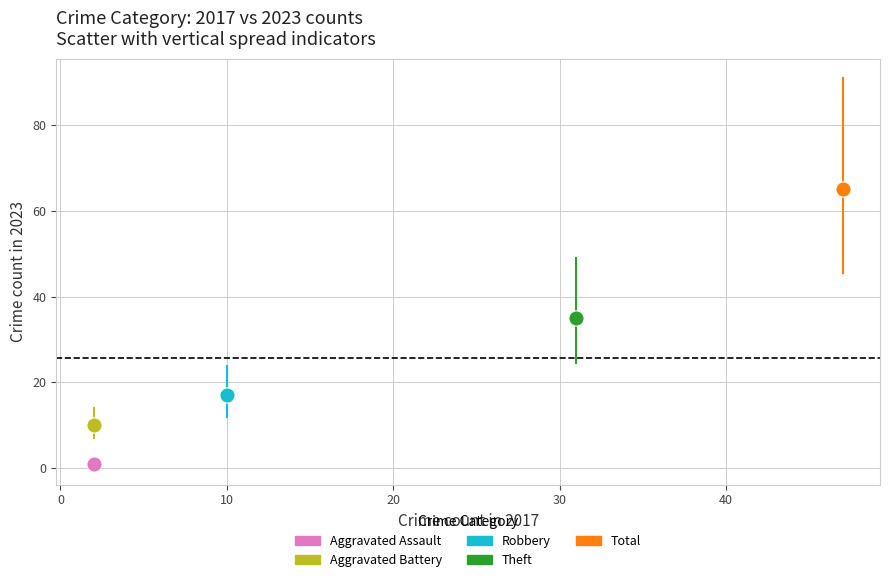

What are all the series names shown in the legend?

Aggravated Assault, Aggravated Battery, Robbery, Theft, Total